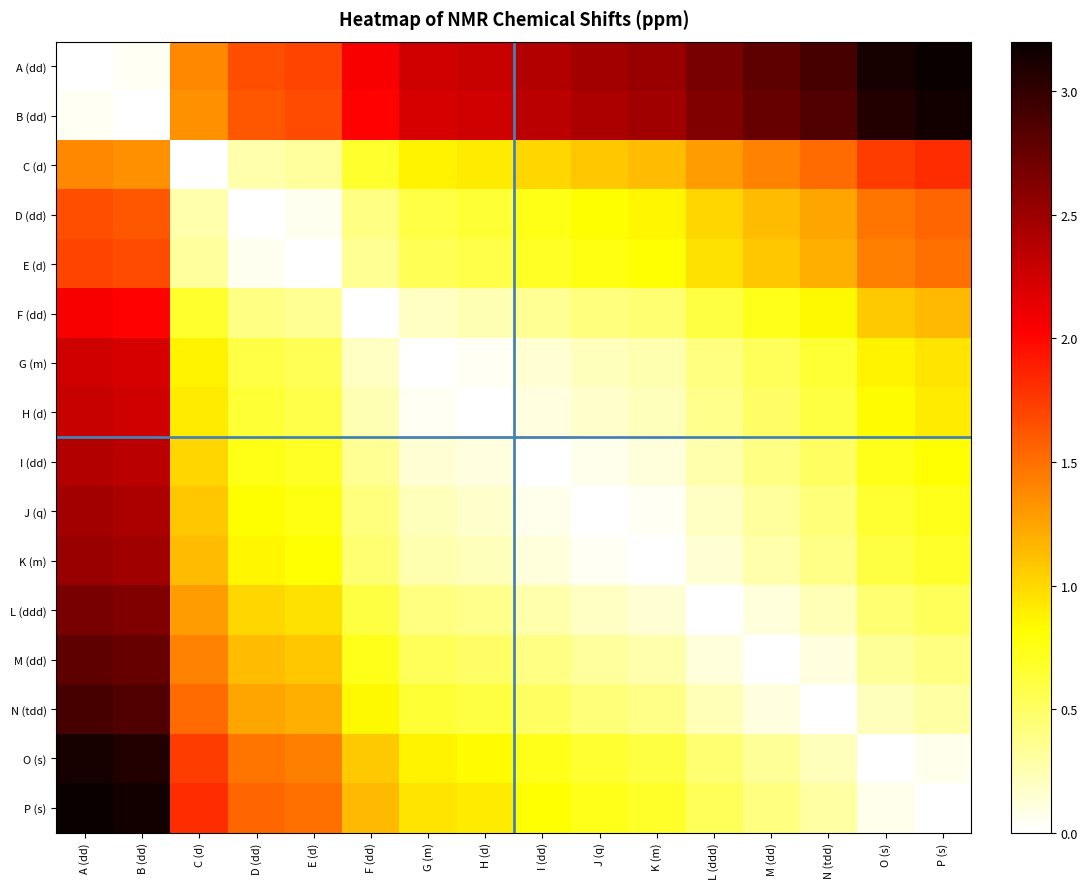

Reading left to right, transcribe all the data shown in this chart.

A (dd): A (dd)=0.0	B (dd)=0.0	C (d)=1.4	D (dd)=1.7	E (d)=1.7	F (dd)=2.1	G (m)=2.3	H (d)=2.3	I (dd)=2.4	J (q)=2.5	K (m)=2.5	L (ddd)=2.7	M (dd)=2.8	N (tdd)=2.9	O (s)=3.1	P (s)=3.2
B (dd): A (dd)=0.0	B (dd)=0.0	C (d)=1.3	D (dd)=1.6	E (d)=1.7	F (dd)=2.0	G (m)=2.2	H (d)=2.3	I (dd)=2.4	J (q)=2.4	K (m)=2.5	L (ddd)=2.6	M (dd)=2.8	N (tdd)=2.9	O (s)=3.1	P (s)=3.2
C (d): A (dd)=1.4	B (dd)=1.3	C (d)=0.0	D (dd)=0.3	E (d)=0.3	F (dd)=0.7	G (m)=0.9	H (d)=0.9	I (dd)=1.0	J (q)=1.1	K (m)=1.1	L (ddd)=1.3	M (dd)=1.4	N (tdd)=1.5	O (s)=1.7	P (s)=1.8
D (dd): A (dd)=1.7	B (dd)=1.6	C (d)=0.3	D (dd)=0.0	E (d)=0.1	F (dd)=0.4	G (m)=0.6	H (d)=0.6	I (dd)=0.7	J (q)=0.8	K (m)=0.9	L (ddd)=1.0	M (dd)=1.1	N (tdd)=1.2	O (s)=1.5	P (s)=1.5
E (d): A (dd)=1.7	B (dd)=1.7	C (d)=0.3	D (dd)=0.1	E (d)=0.0	F (dd)=0.3	G (m)=0.5	H (d)=0.6	I (dd)=0.7	J (q)=0.8	K (m)=0.8	L (ddd)=1.0	M (dd)=1.1	N (tdd)=1.2	O (s)=1.4	P (s)=1.5
F (dd): A (dd)=2.1	B (dd)=2.0	C (d)=0.7	D (dd)=0.4	E (d)=0.3	F (dd)=0.0	G (m)=0.2	H (d)=0.2	I (dd)=0.3	J (q)=0.4	K (m)=0.5	L (ddd)=0.6	M (dd)=0.7	N (tdd)=0.8	O (s)=1.1	P (s)=1.1
G (m): A (dd)=2.3	B (dd)=2.2	C (d)=0.9	D (dd)=0.6	E (d)=0.5	F (dd)=0.2	G (m)=0.0	H (d)=0.0	I (dd)=0.1	J (q)=0.2	K (m)=0.3	L (ddd)=0.4	M (dd)=0.5	N (tdd)=0.6	O (s)=0.9	P (s)=0.9
H (d): A (dd)=2.3	B (dd)=2.3	C (d)=0.9	D (dd)=0.6	E (d)=0.6	F (dd)=0.2	G (m)=0.0	H (d)=0.0	I (dd)=0.1	J (q)=0.2	K (m)=0.2	L (ddd)=0.4	M (dd)=0.5	N (tdd)=0.6	O (s)=0.8	P (s)=0.9
I (dd): A (dd)=2.4	B (dd)=2.4	C (d)=1.0	D (dd)=0.7	E (d)=0.7	F (dd)=0.3	G (m)=0.1	H (d)=0.1	I (dd)=0.0	J (q)=0.1	K (m)=0.1	L (ddd)=0.3	M (dd)=0.4	N (tdd)=0.5	O (s)=0.7	P (s)=0.8
J (q): A (dd)=2.5	B (dd)=2.4	C (d)=1.1	D (dd)=0.8	E (d)=0.8	F (dd)=0.4	G (m)=0.2	H (d)=0.2	I (dd)=0.1	J (q)=0.0	K (m)=0.0	L (ddd)=0.2	M (dd)=0.3	N (tdd)=0.4	O (s)=0.7	P (s)=0.7
K (m): A (dd)=2.5	B (dd)=2.5	C (d)=1.1	D (dd)=0.9	E (d)=0.8	F (dd)=0.5	G (m)=0.3	H (d)=0.2	I (dd)=0.1	J (q)=0.0	K (m)=0.0	L (ddd)=0.1	M (dd)=0.3	N (tdd)=0.4	O (s)=0.6	P (s)=0.7
L (ddd): A (dd)=2.7	B (dd)=2.6	C (d)=1.3	D (dd)=1.0	E (d)=1.0	F (dd)=0.6	G (m)=0.4	H (d)=0.4	I (dd)=0.3	J (q)=0.2	K (m)=0.1	L (ddd)=0.0	M (dd)=0.1	N (tdd)=0.2	O (s)=0.5	P (s)=0.5
M (dd): A (dd)=2.8	B (dd)=2.8	C (d)=1.4	D (dd)=1.1	E (d)=1.1	F (dd)=0.7	G (m)=0.5	H (d)=0.5	I (dd)=0.4	J (q)=0.3	K (m)=0.3	L (ddd)=0.1	M (dd)=0.0	N (tdd)=0.1	O (s)=0.3	P (s)=0.4
N (tdd): A (dd)=2.9	B (dd)=2.9	C (d)=1.5	D (dd)=1.2	E (d)=1.2	F (dd)=0.8	G (m)=0.6	H (d)=0.6	I (dd)=0.5	J (q)=0.4	K (m)=0.4	L (ddd)=0.2	M (dd)=0.1	N (tdd)=0.0	O (s)=0.2	P (s)=0.3
O (s): A (dd)=3.1	B (dd)=3.1	C (d)=1.7	D (dd)=1.5	E (d)=1.4	F (dd)=1.1	G (m)=0.9	H (d)=0.8	I (dd)=0.7	J (q)=0.7	K (m)=0.6	L (ddd)=0.5	M (dd)=0.3	N (tdd)=0.2	O (s)=0.0	P (s)=0.1
P (s): A (dd)=3.2	B (dd)=3.2	C (d)=1.8	D (dd)=1.5	E (d)=1.5	F (dd)=1.1	G (m)=0.9	H (d)=0.9	I (dd)=0.8	J (q)=0.7	K (m)=0.7	L (ddd)=0.5	M (dd)=0.4	N (tdd)=0.3	O (s)=0.1	P (s)=0.0